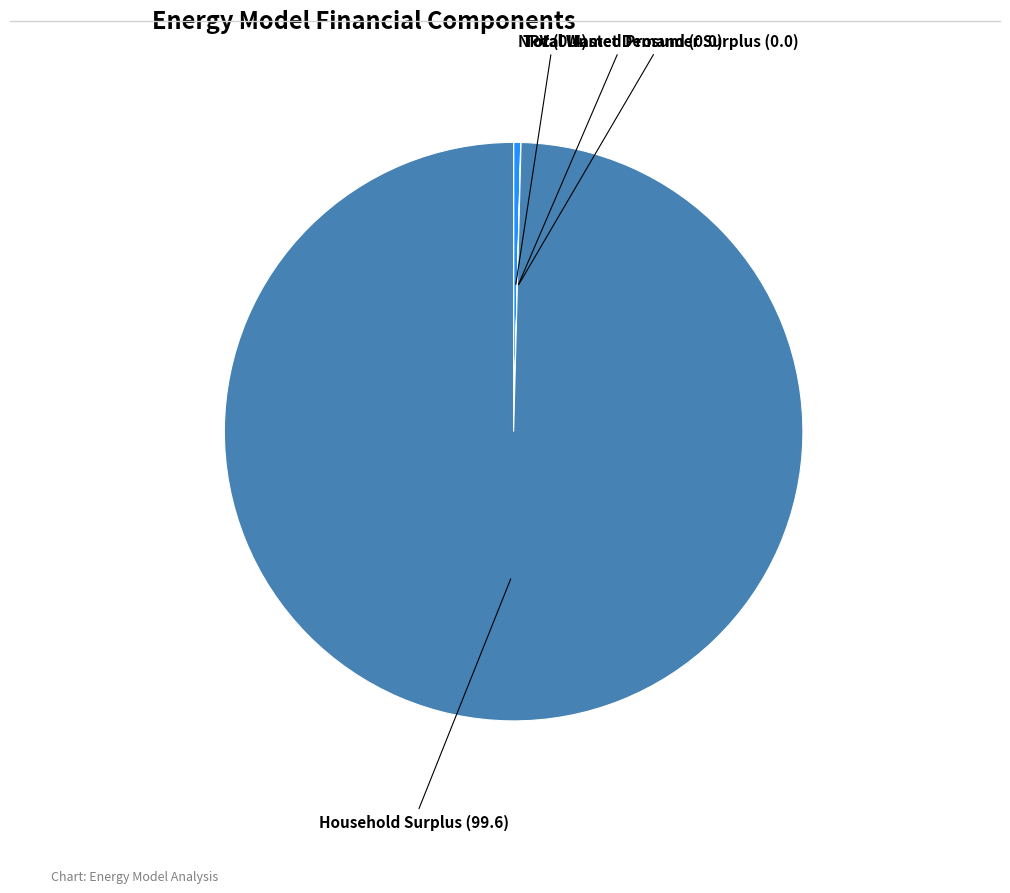

Is there a majority slice in this chart?

Yes